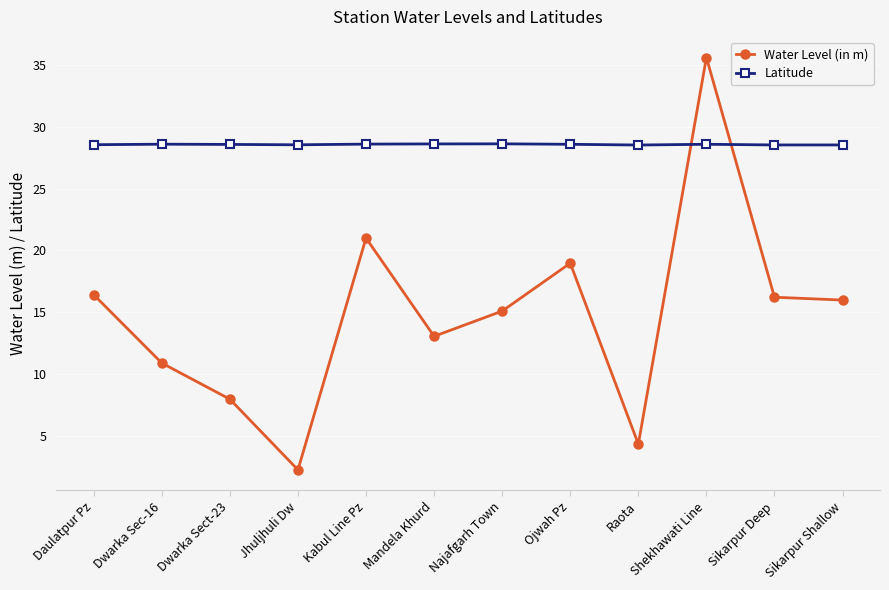

How many times do Latitude and Water Level (in m) cross each other?

2